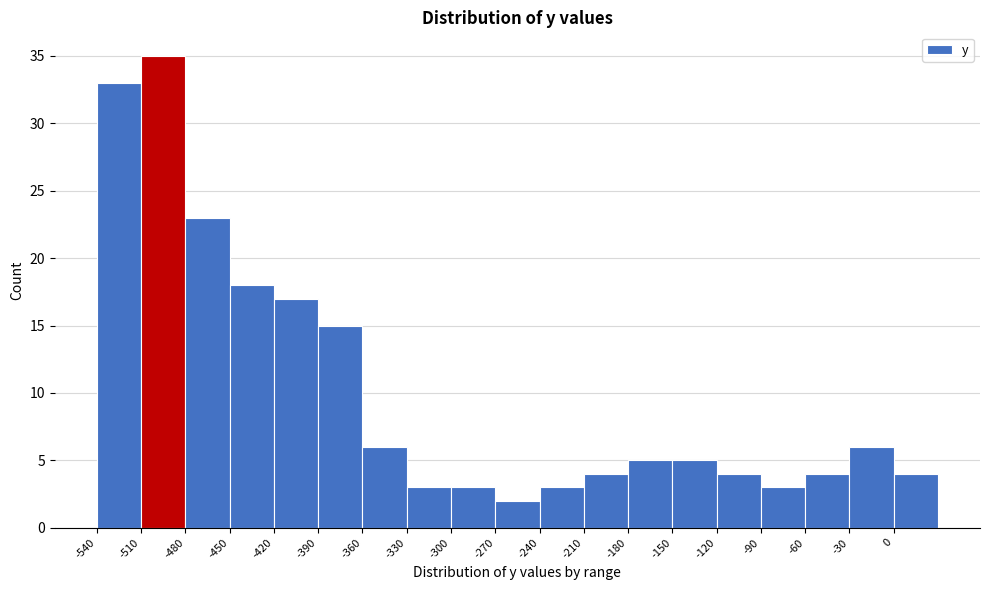

Reading left to right, transcribe this chart: for each bar, give the range it covers on the x-axis and its height. The values are not printed on the chart, so give them approximately, as read against the axis.

-540 to -510: 33
-510 to -480: 35
-480 to -450: 23
-450 to -420: 18
-420 to -390: 17
-390 to -360: 15
-360 to -330: 6
-330 to -300: 3
-300 to -270: 3
-270 to -240: 2
-240 to -210: 3
-210 to -180: 4
-180 to -150: 5
-150 to -120: 5
-120 to -90: 4
-90 to -60: 3
-60 to -30: 4
-30 to 0: 6
0 to 30: 4